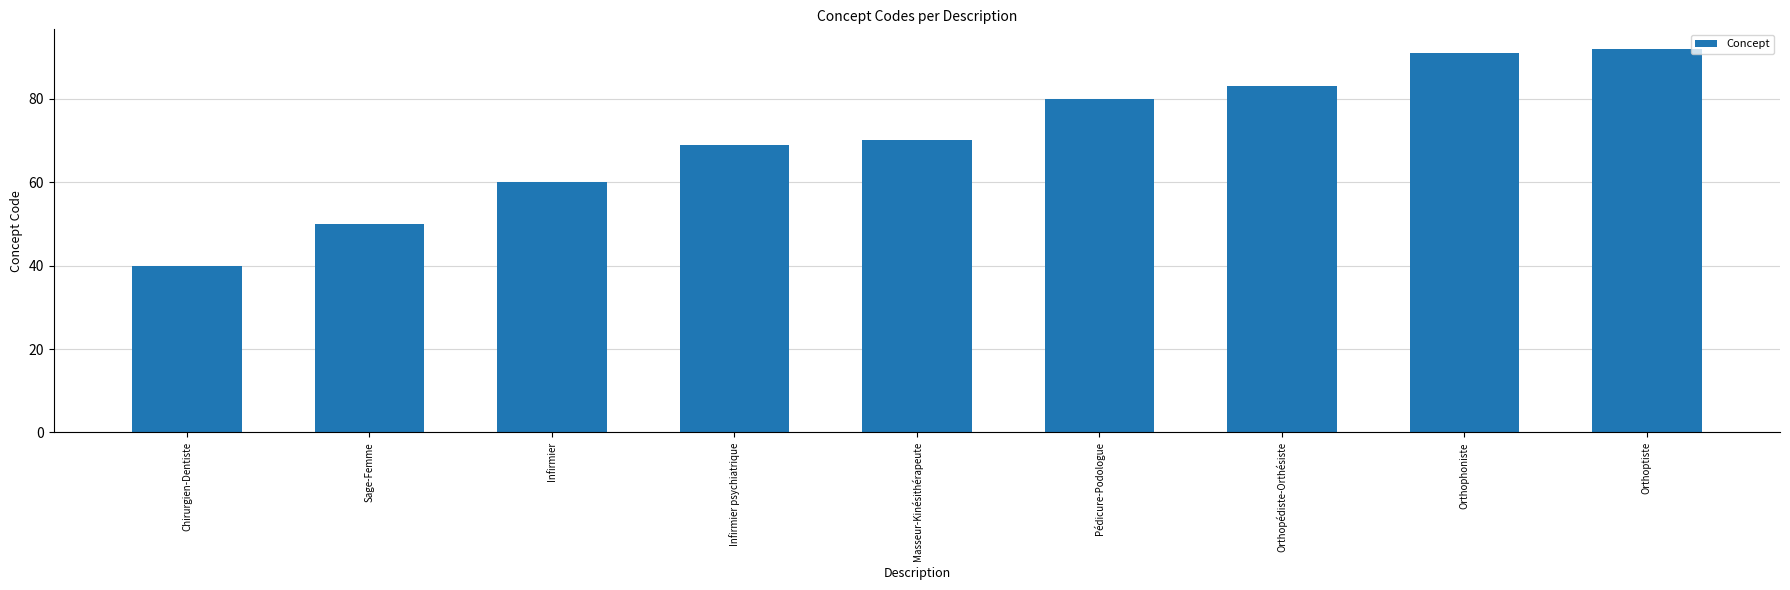

How many bars are there in total?

9